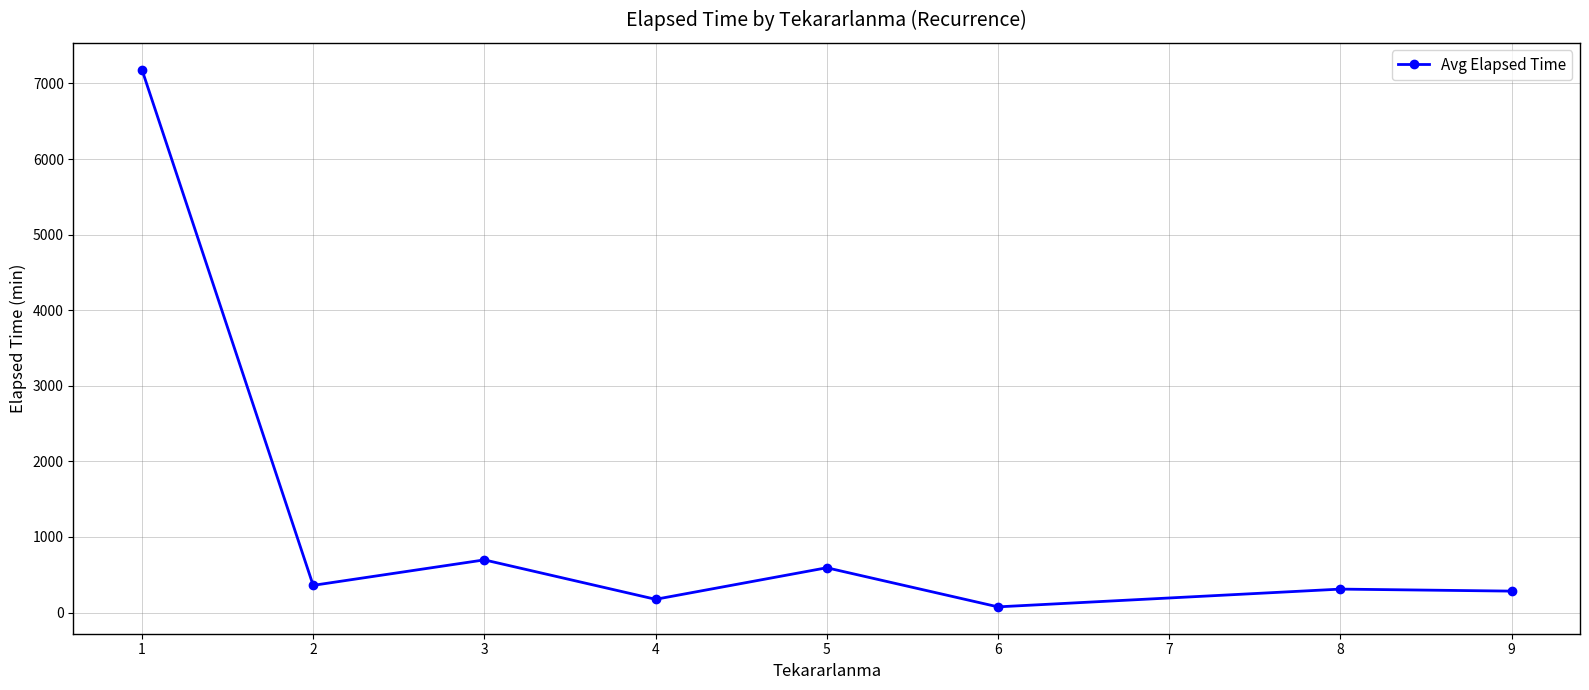

What is the value of the 8th point from the left?

283.3